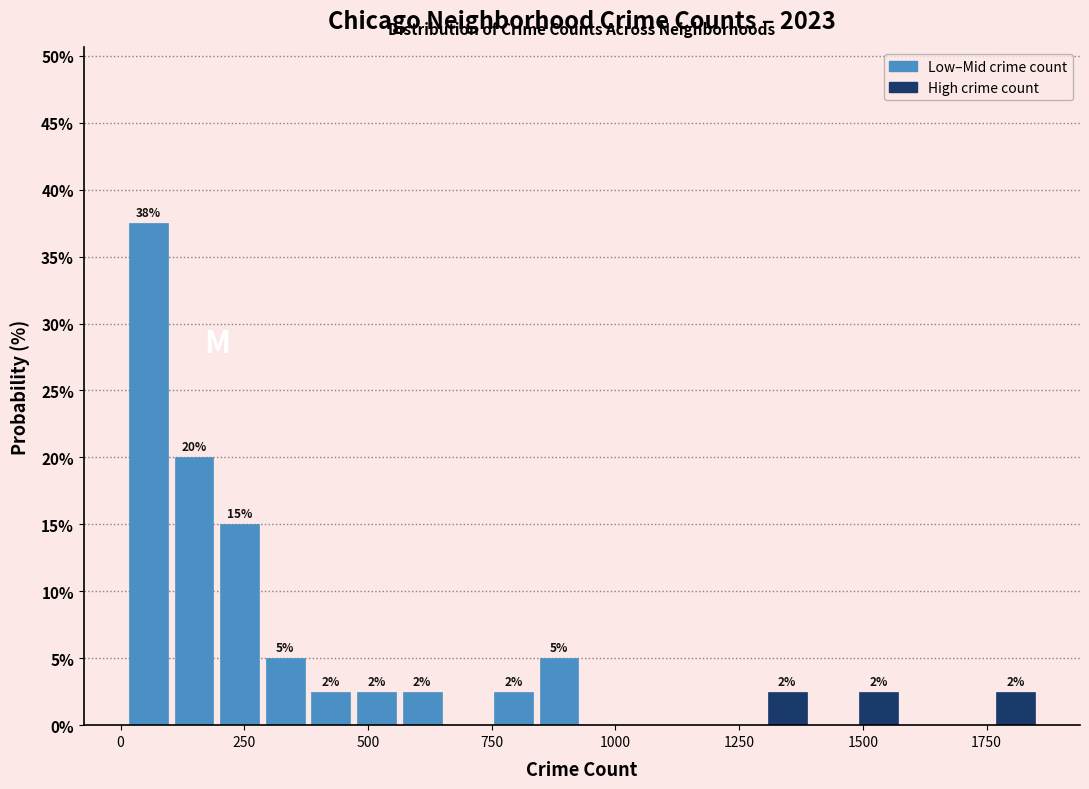

Around what value on the x-axis is the tallest bar? Give the approximate position of its centre, as read against the axis.

50